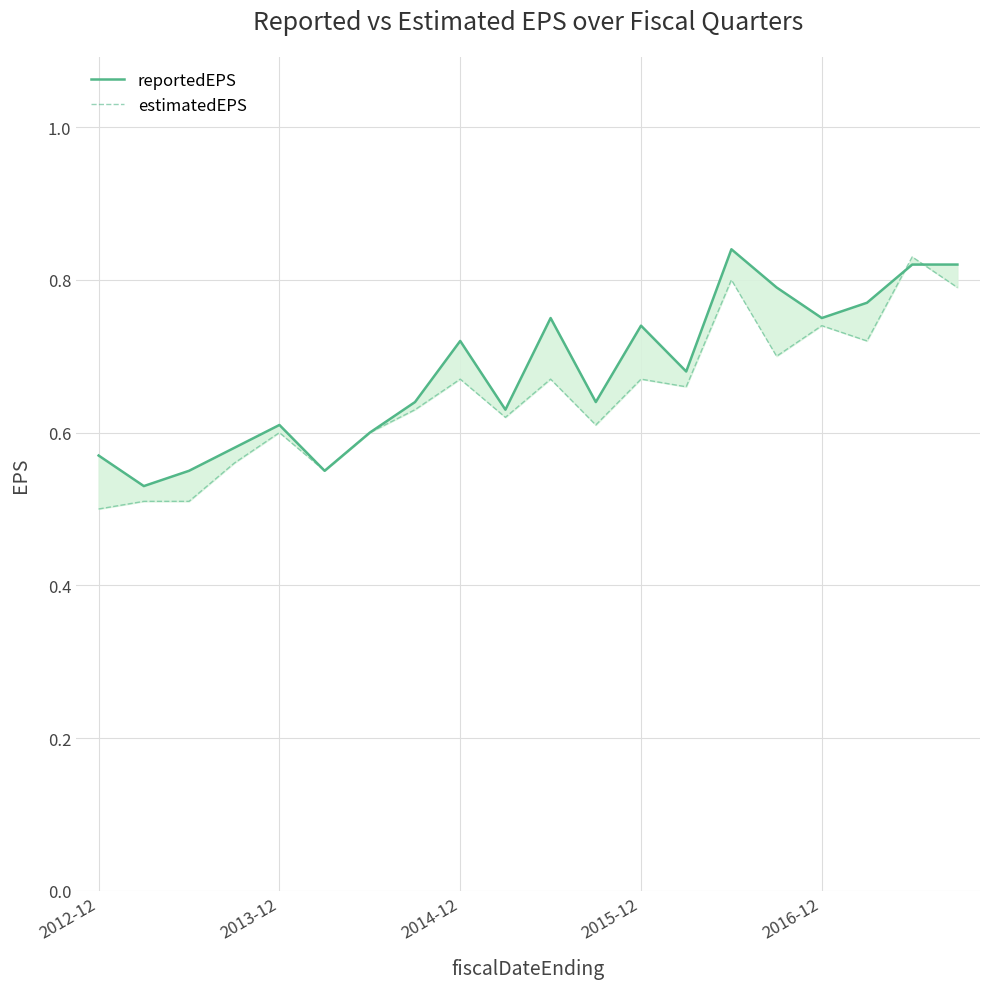

At how many categories does at least one series exceed 0?

20